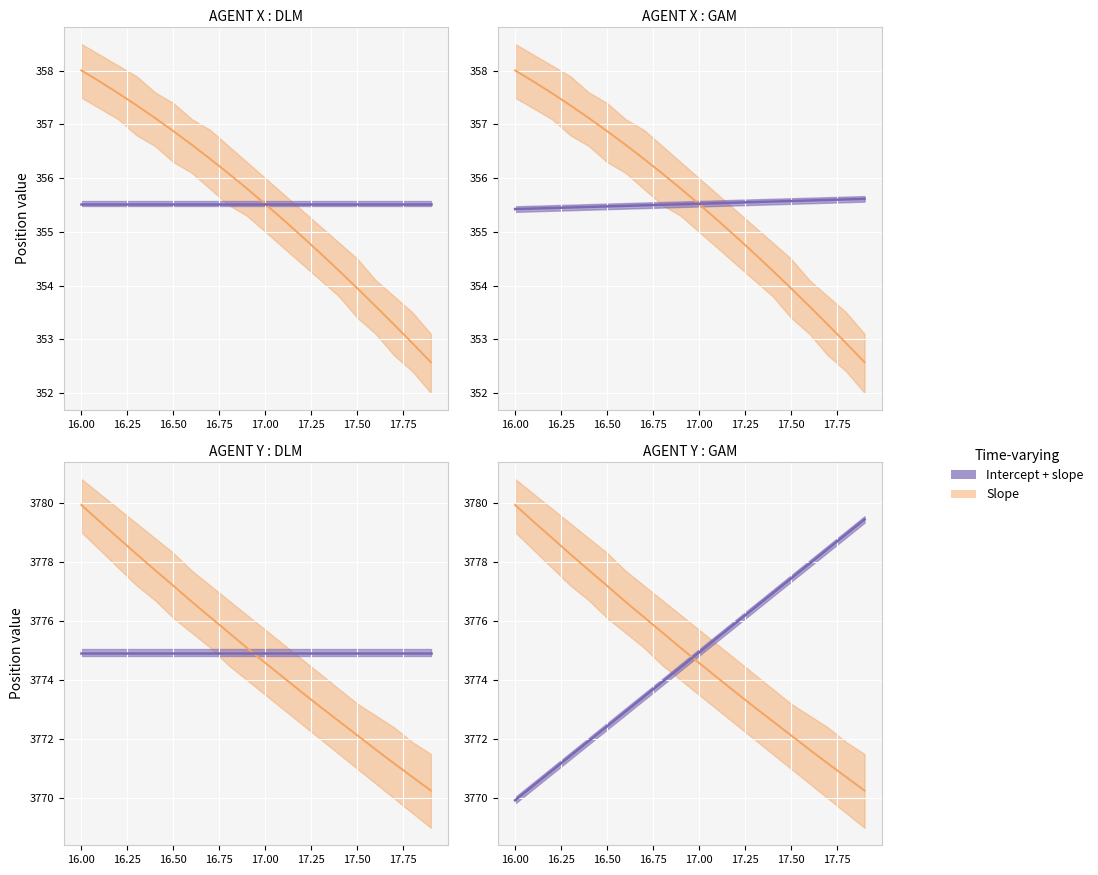

What position from the left is 17.3?

14